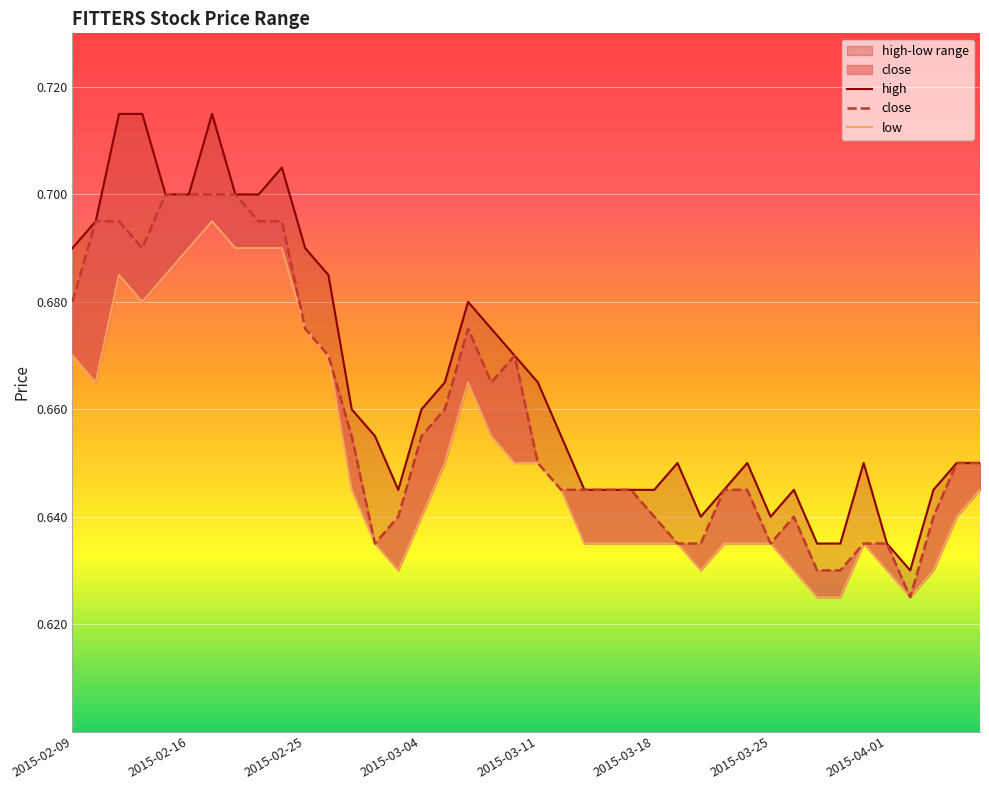

True or false: low has more than 1 interior local peaks.

True